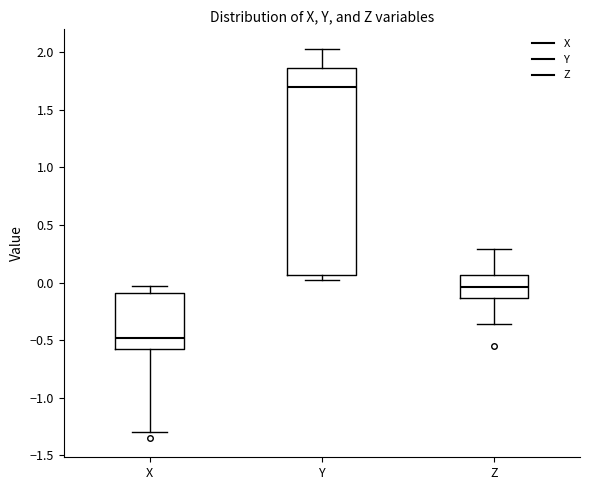

Comparing the boxes themselves (not the whiskers), which one is the tallest?

Y